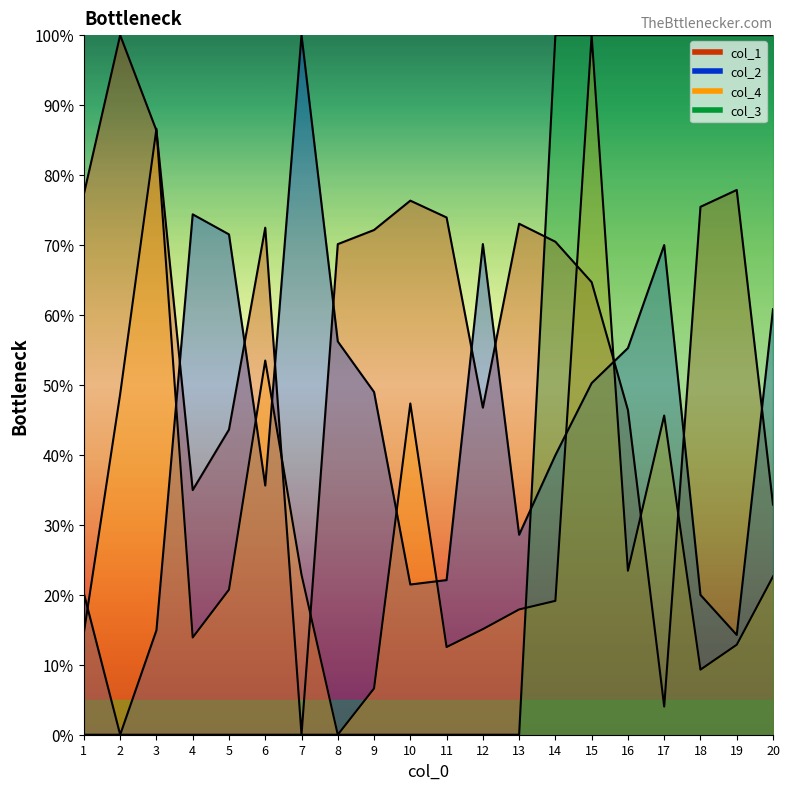

Does the chart have visible grid lines?

No